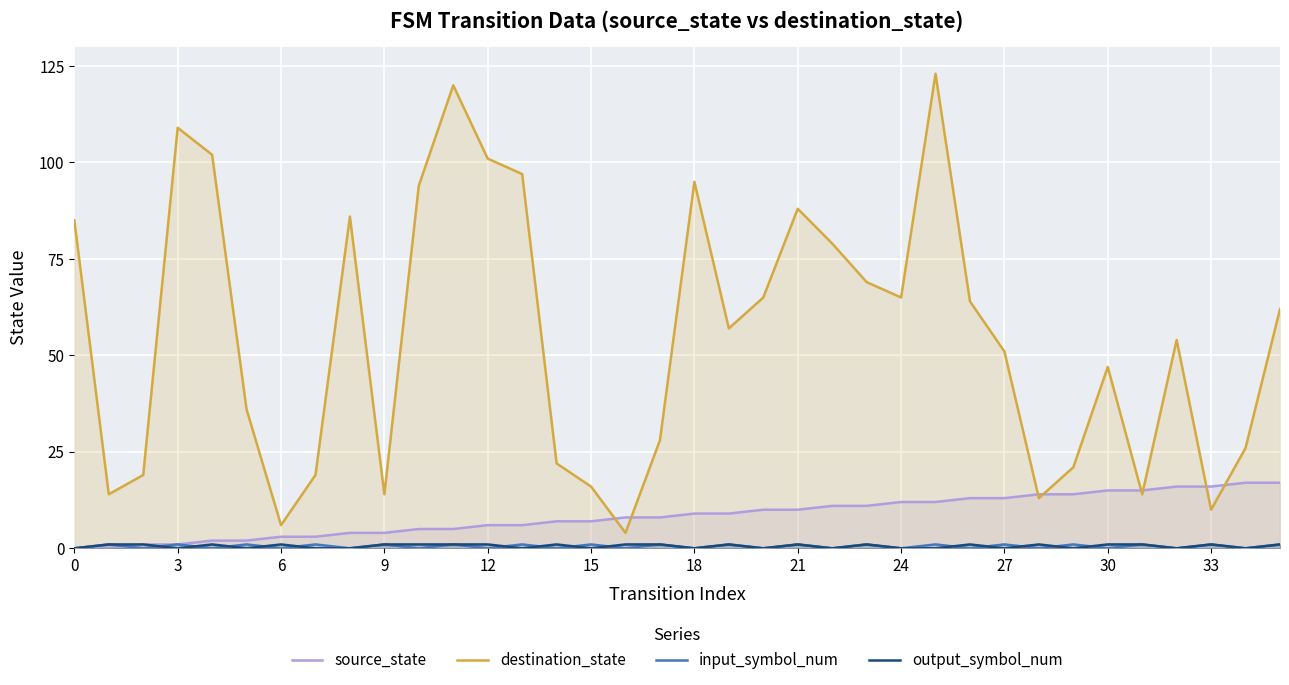

What is the maximum value shown in the chart?

123